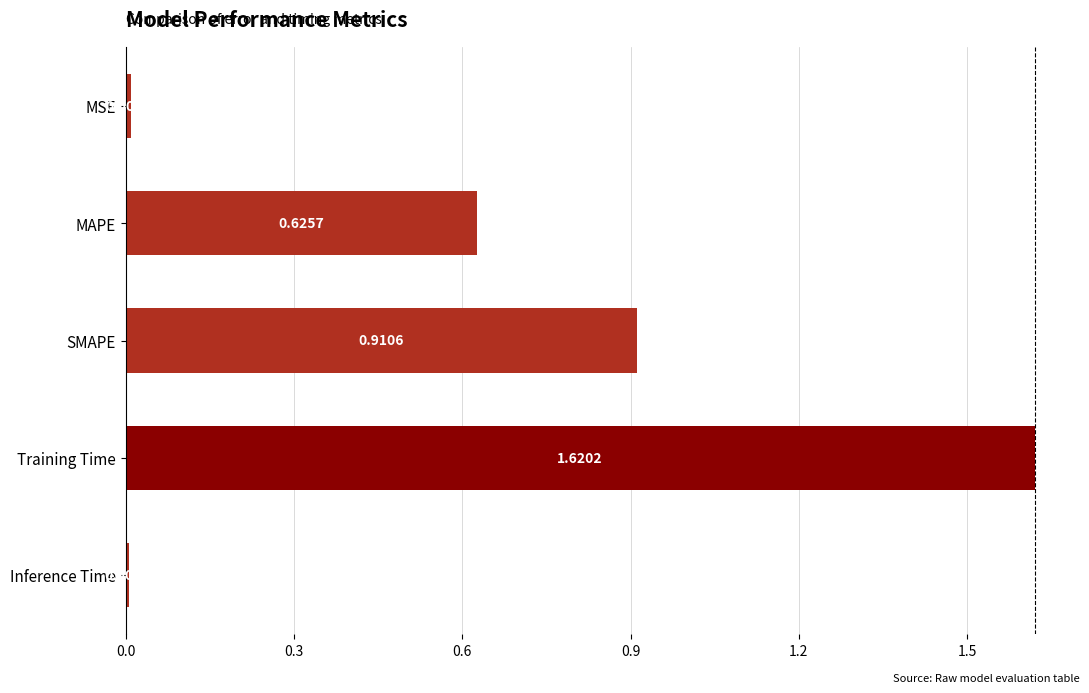

List the labels in order of value, smallest first.

Inference Time, MSE, MAPE, SMAPE, Training Time